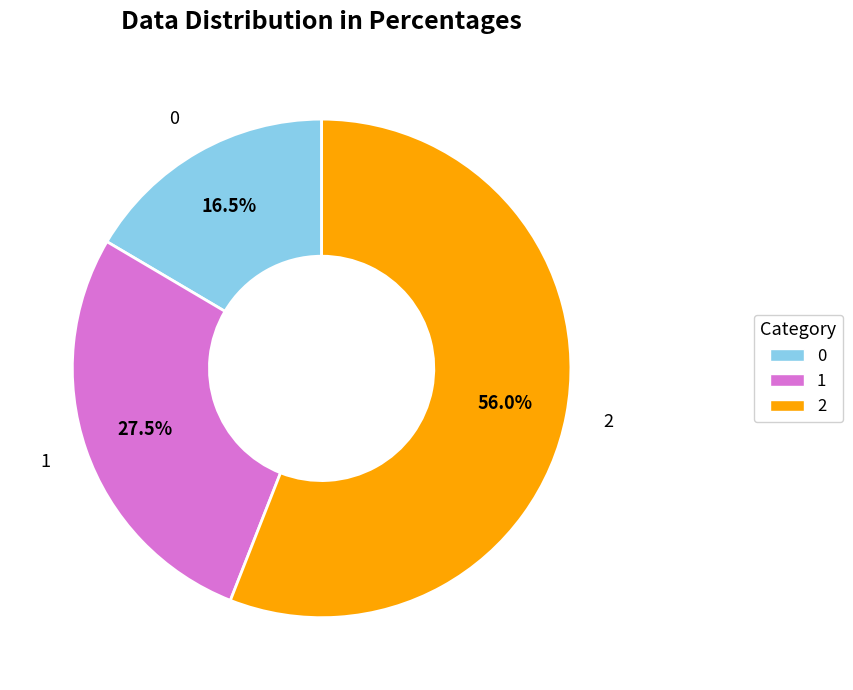

Combined, what portion of the pie is 0 and 1?

44.0%